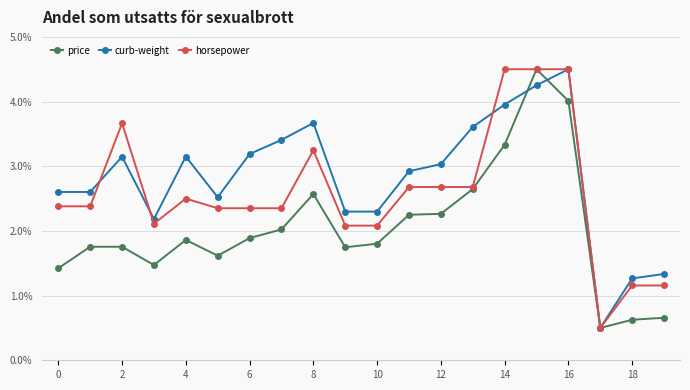

Which series has the largest total across all categories?

curb-weight